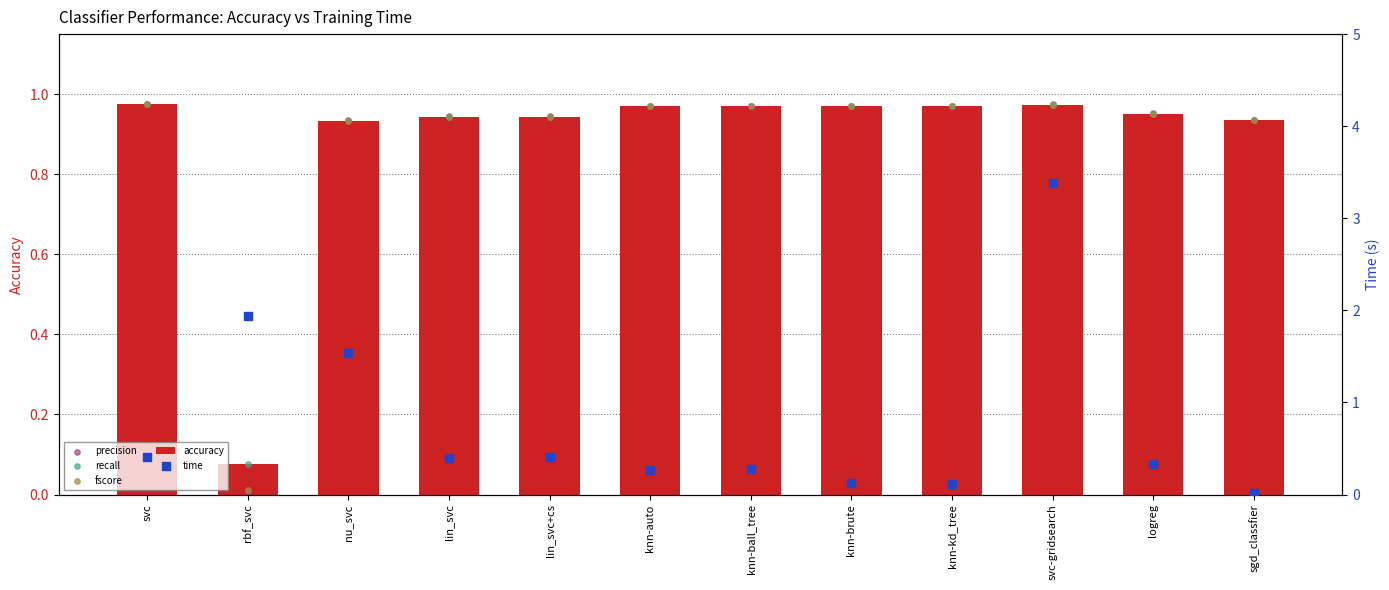

At which category is the sum across all series the highest?

svc-gridsearch